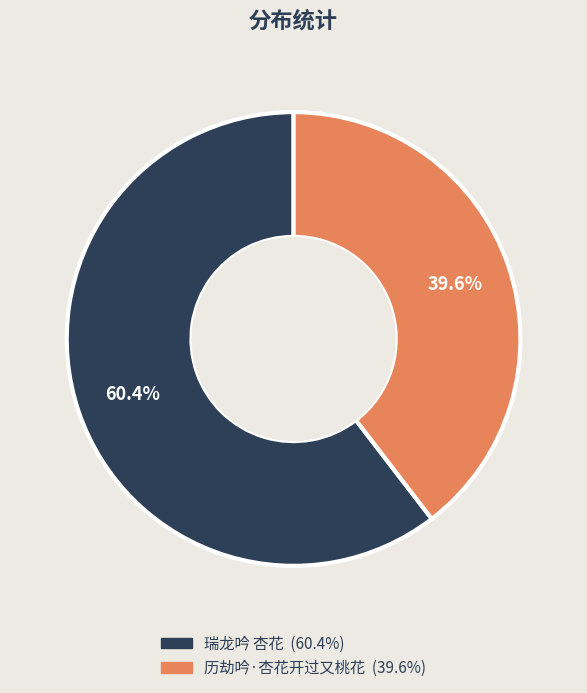

To the nearest percent, what percentage of the pie is 瑞龙吟 杏花?

60%